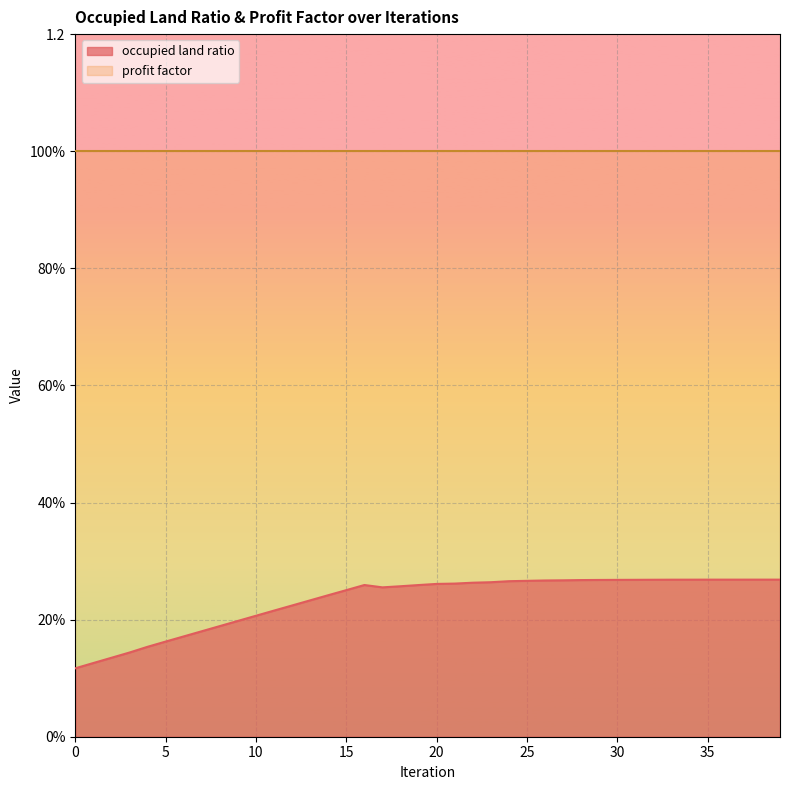

Reading left to right, transcribe all the data shown in this chart.

0=0.1	1=0.1	2=0.1	3=0.1	4=0.2	5=0.2	6=0.2	7=0.2	8=0.2	9=0.2	10=0.2	11=0.2	12=0.2	13=0.2	14=0.2	15=0.3	16=0.3	17=0.3	18=0.3	19=0.3	20=0.3	21=0.3	22=0.3	23=0.3	24=0.3	25=0.3	26=0.3	27=0.3	28=0.3	29=0.3	30=0.3	31=0.3	32=0.3	33=0.3	34=0.3	35=0.3	36=0.3	37=0.3	38=0.3	39=0.3